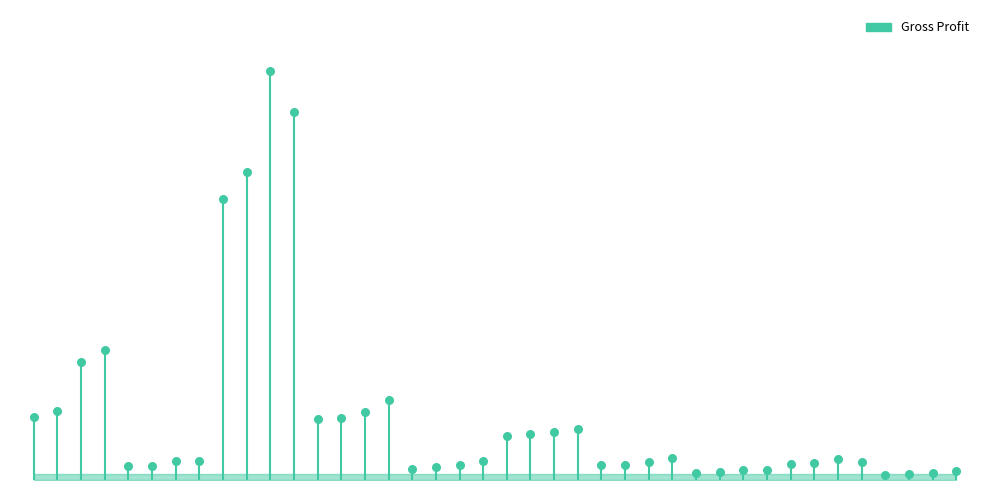

Which has a higher value, 34 or 33?

34